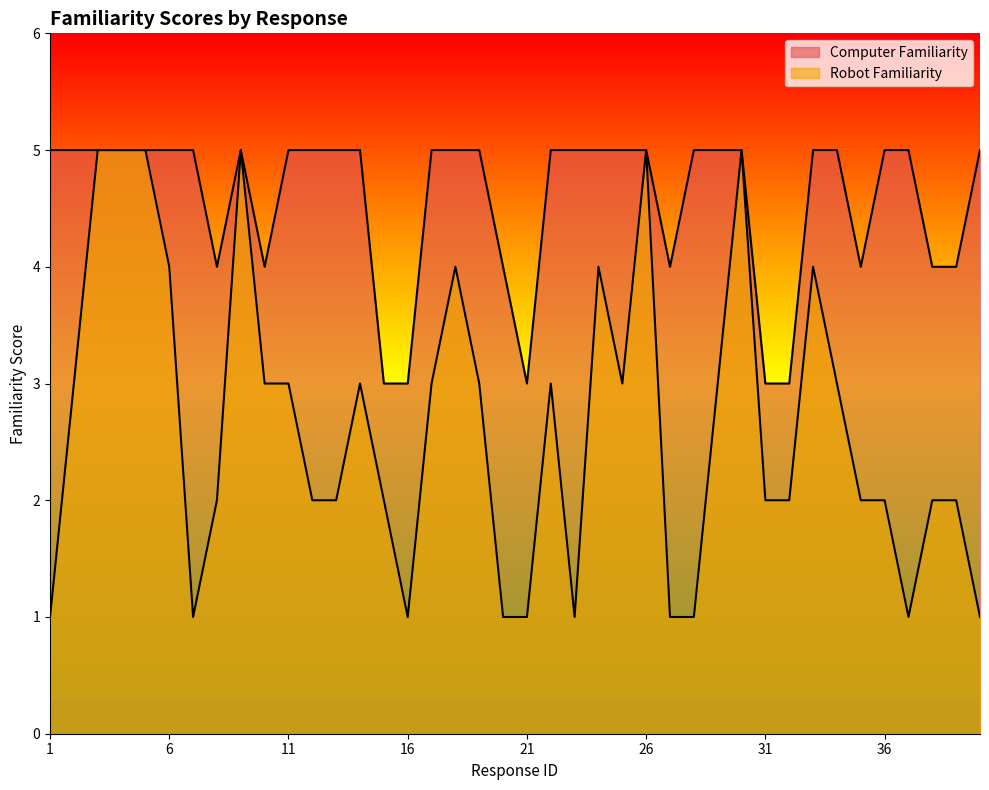

How many lines are shown in the chart?

2